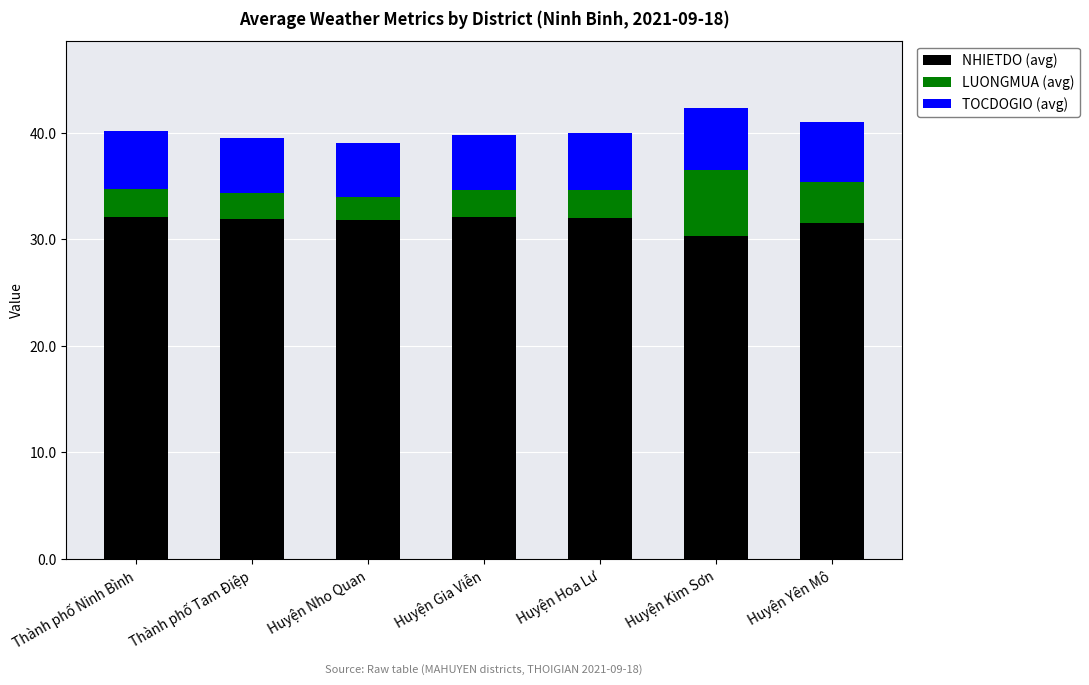

What is the minimum value for NHIETDO (avg)?

30.3